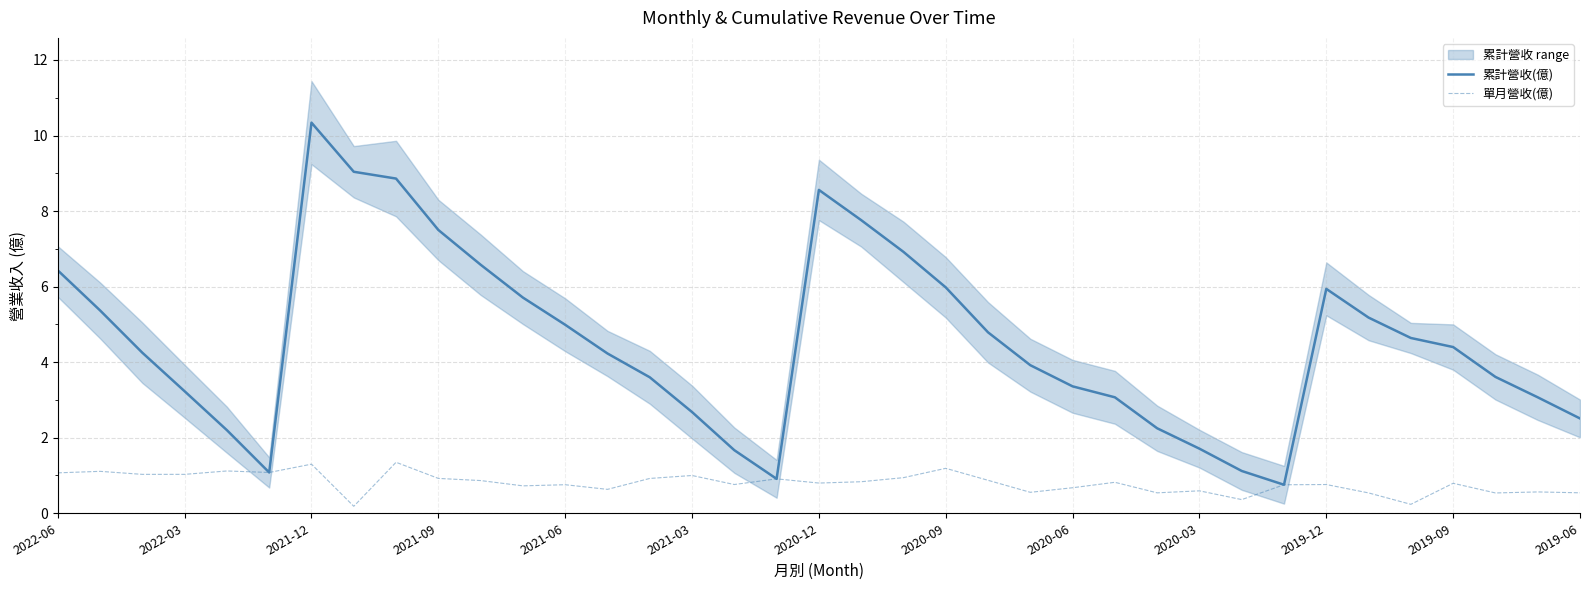

What is the maximum value for 單月營收(億)?

1.4